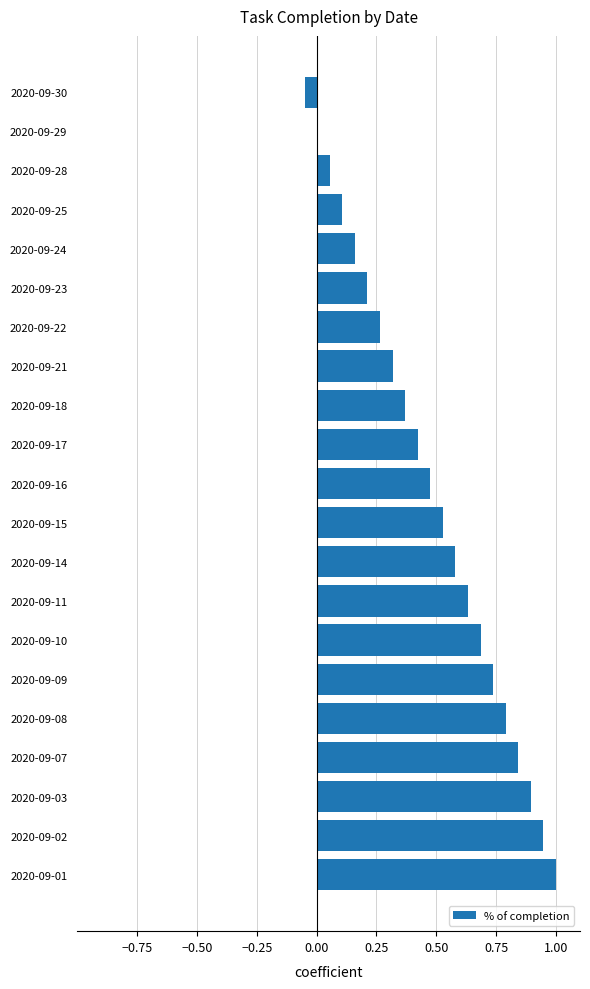

The chart shows a value of 0.3 at 2020-09-22. True or false?

True